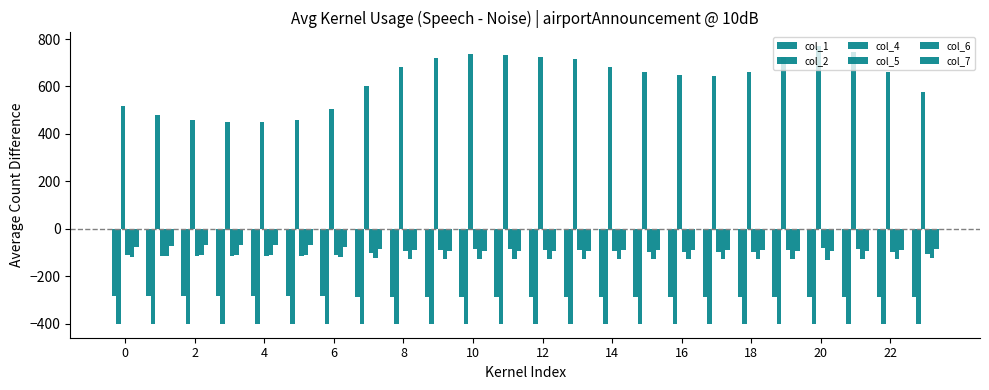

Rank the series by their maximum value, from highest to lowest.

col_4, col_7, col_5, col_6, col_1, col_2